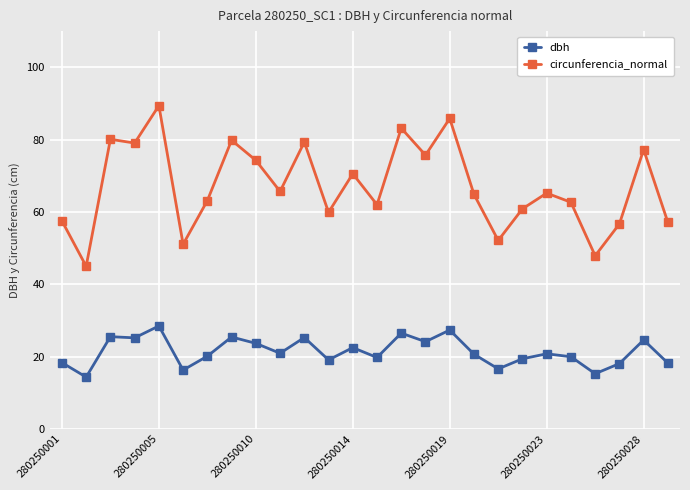

In circunferencia_normal, how many points are lower than both neighbors (excluding endpoints)?

9